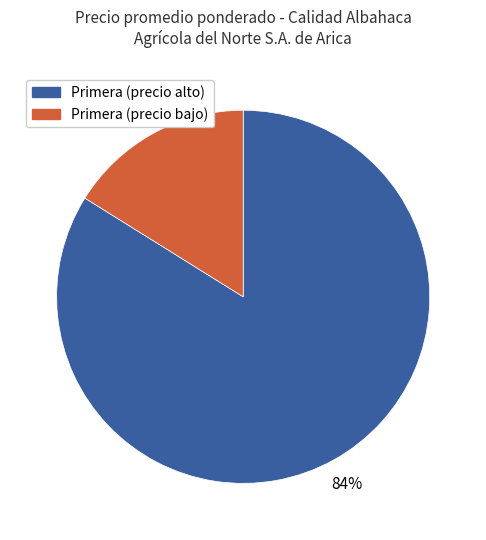

To the nearest percent, what is the difference between the largest and smallest slice percentages?

68%